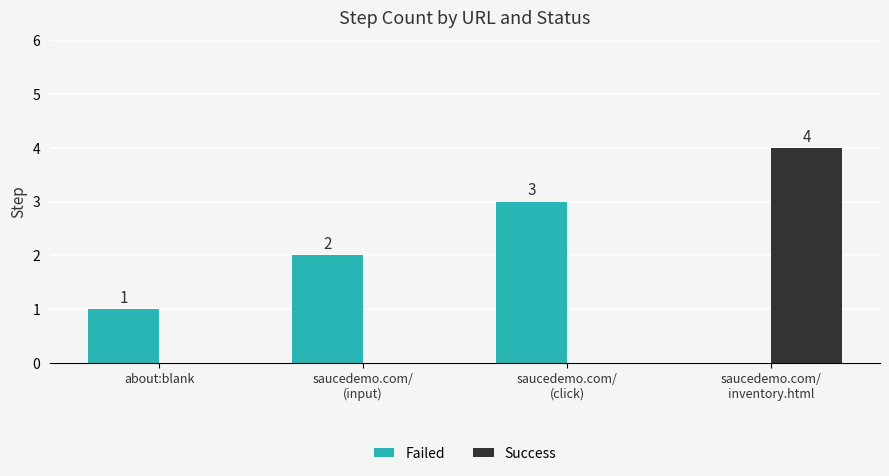

Count the Success values in the range 0 to 4.

4